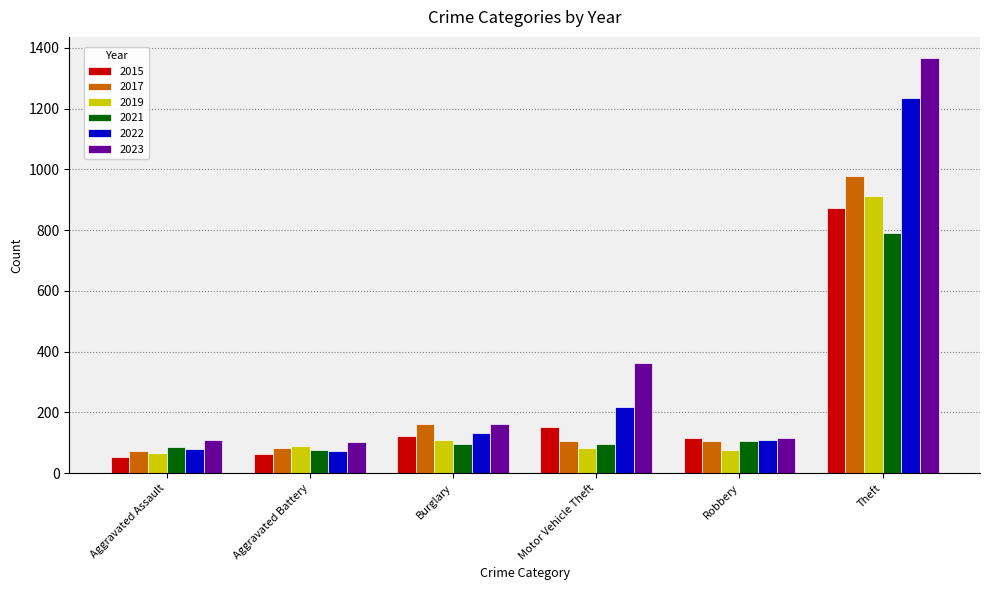

What is the maximum value for 2022?

1235